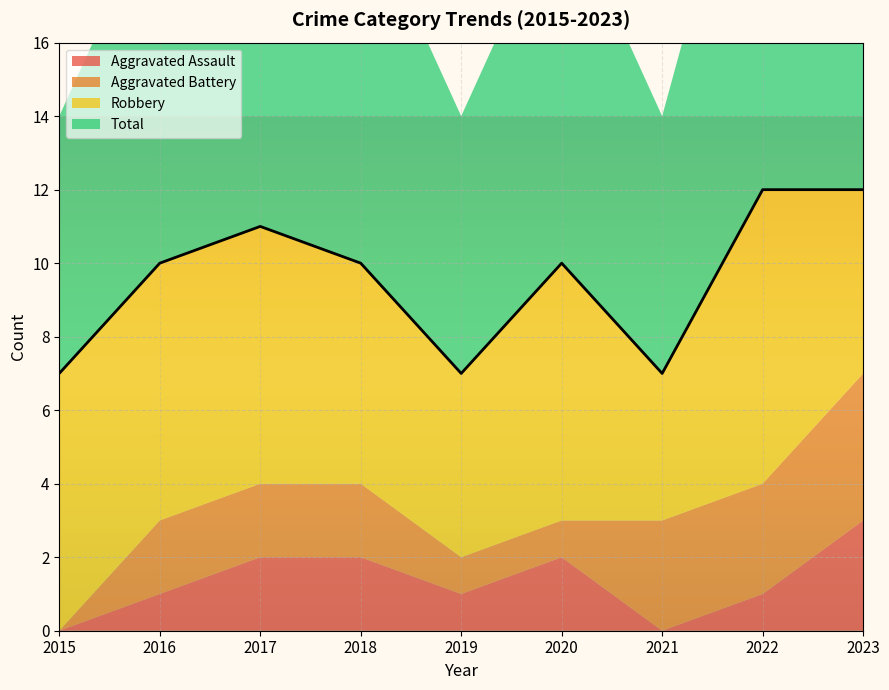

The Total series shows 15 at 2016. True or false?

False